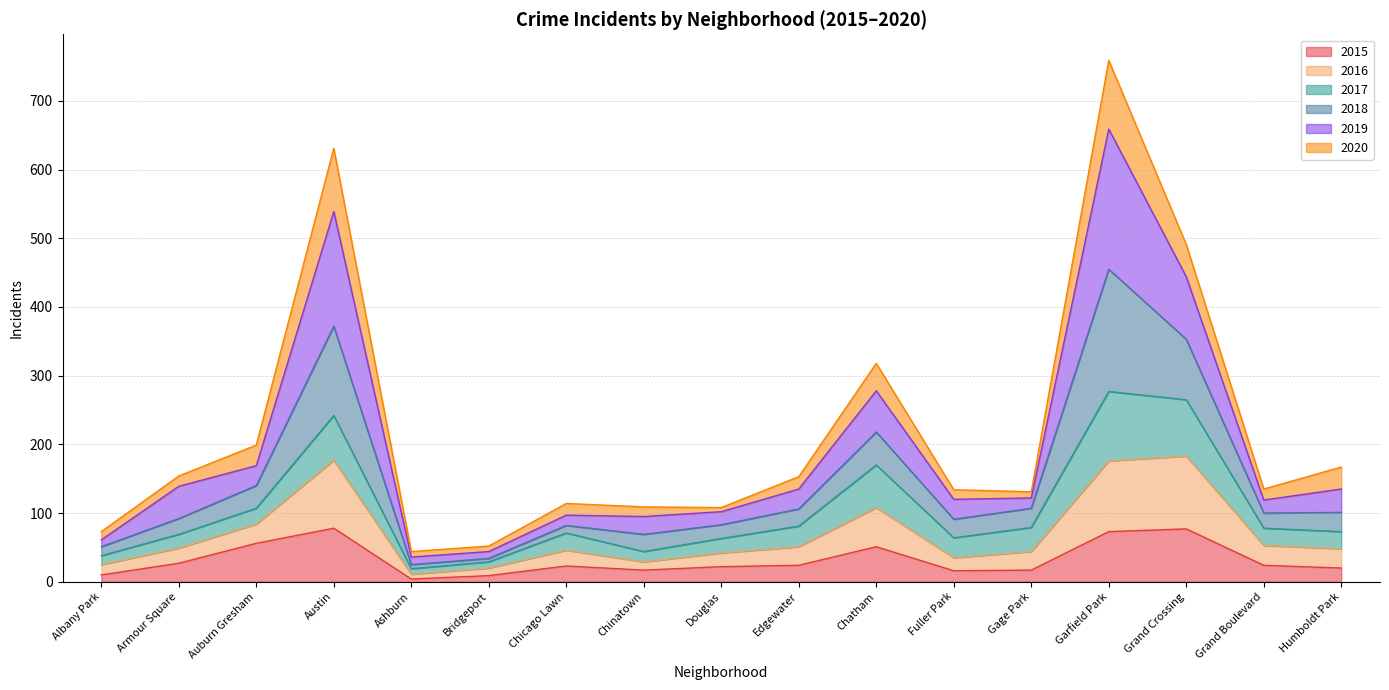

At which label does 2016 reach its minimum?

Ashburn